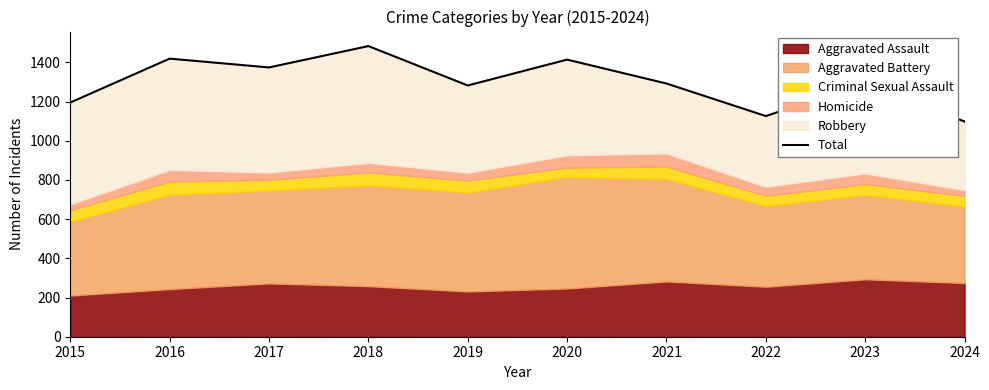

What is the change in value from 2016 to 2021?

-127